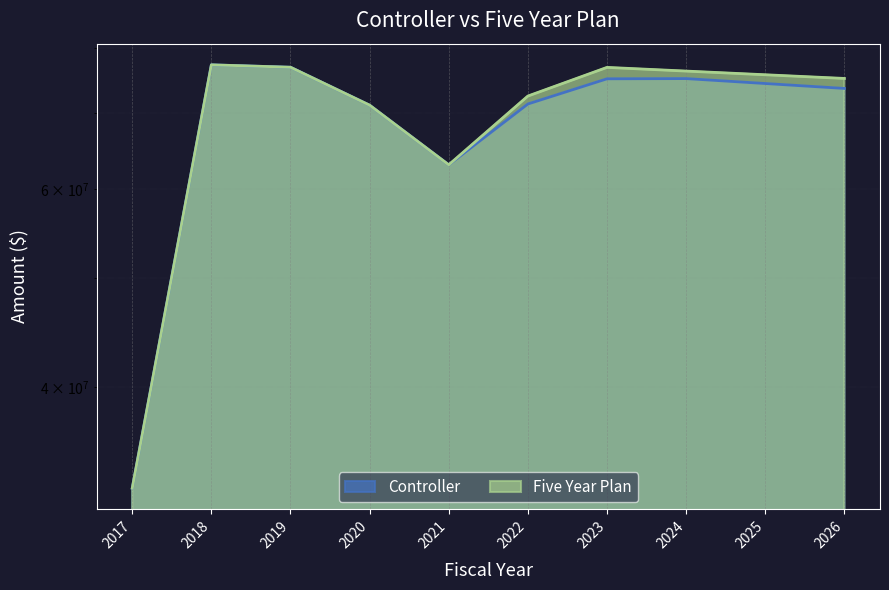

True or false: Controller and Five Year Plan cross at least once.

False